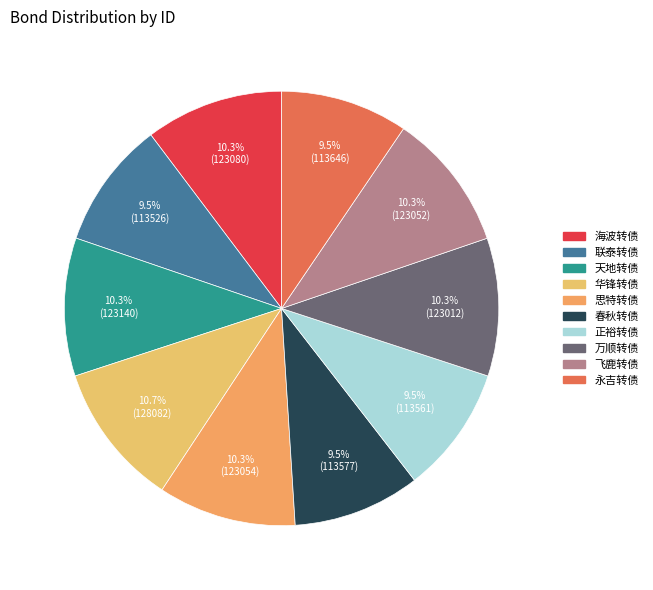

To the nearest percent, what is the combined percentage of 正裕转债 and 海波转债?

20%